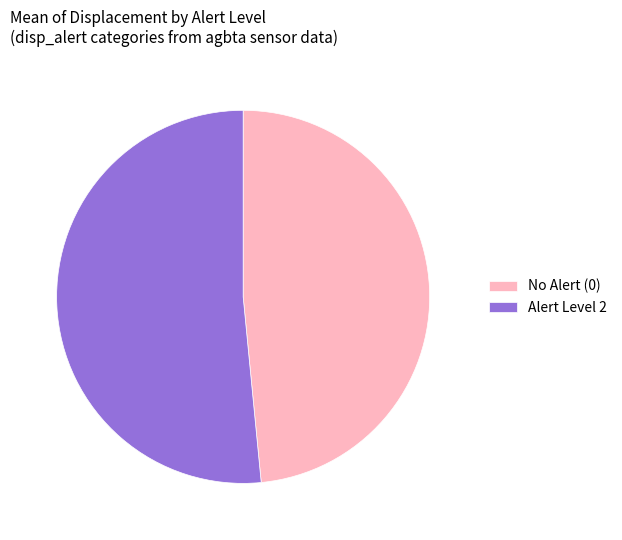

How many segments does this pie chart have?

2